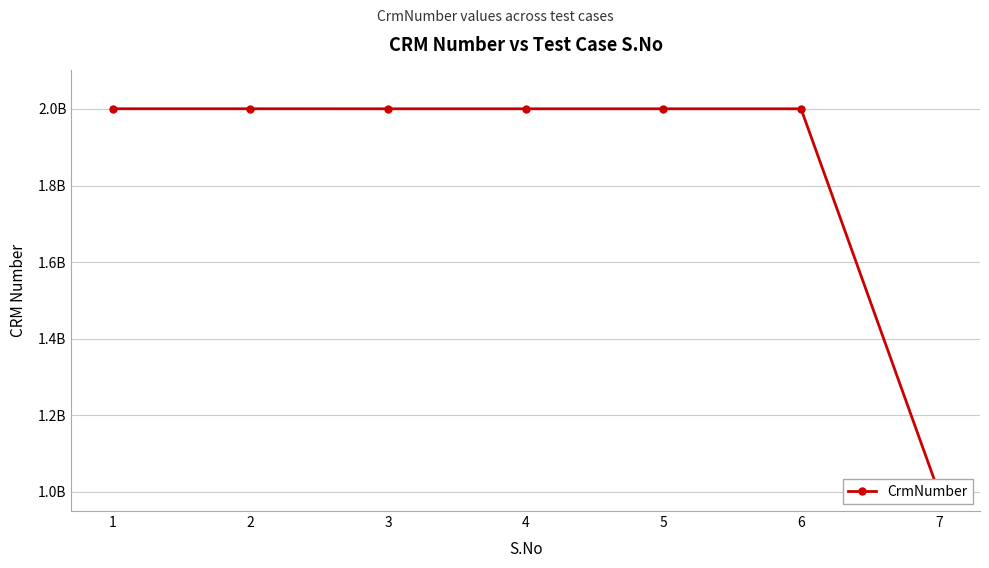

True or false: there are more than 0 points higher than both neighbors.

False